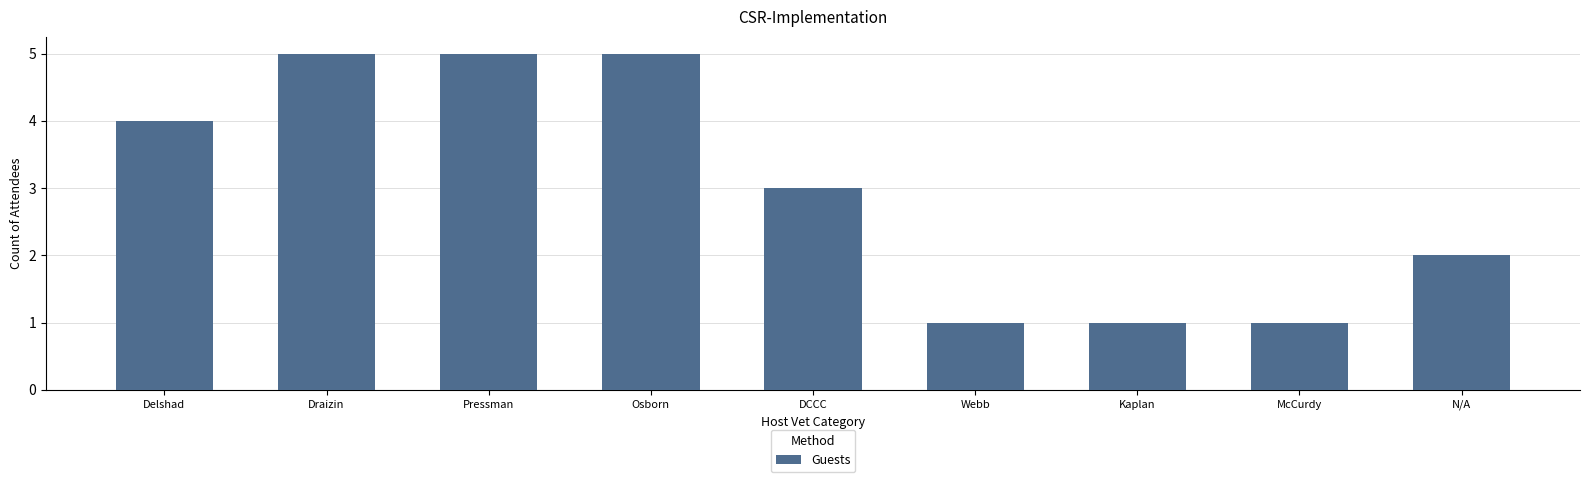

Which has a higher value, Draizin or Webb?

Draizin